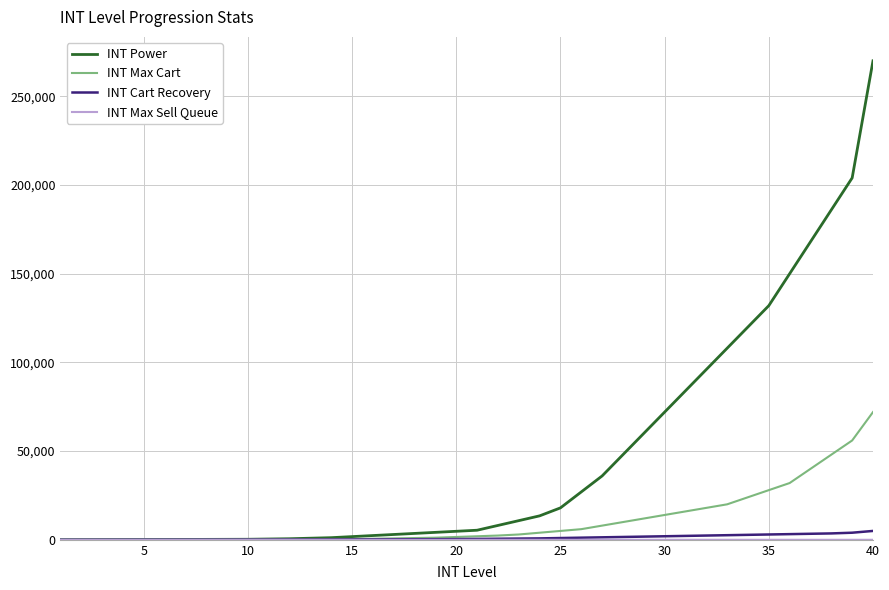

What is the minimum value shown in the chart?

1